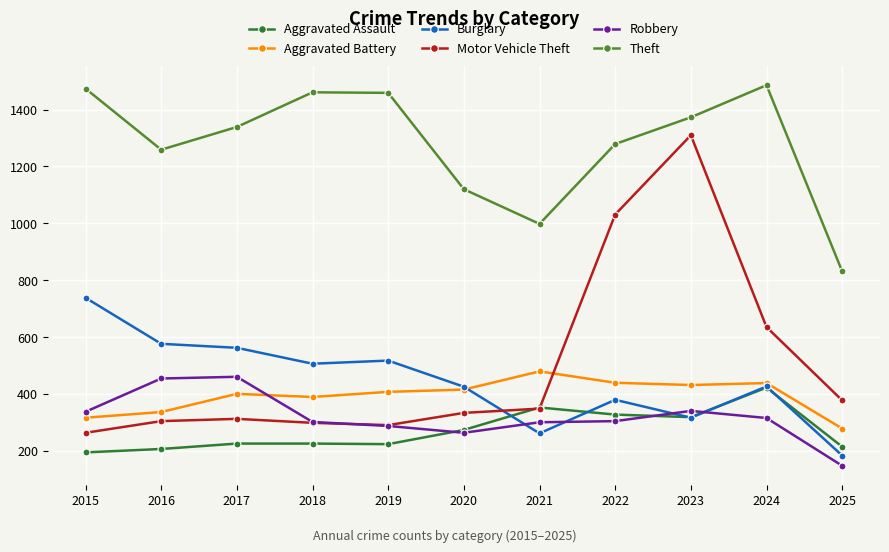

Which series has the widest spread of values?

Motor Vehicle Theft